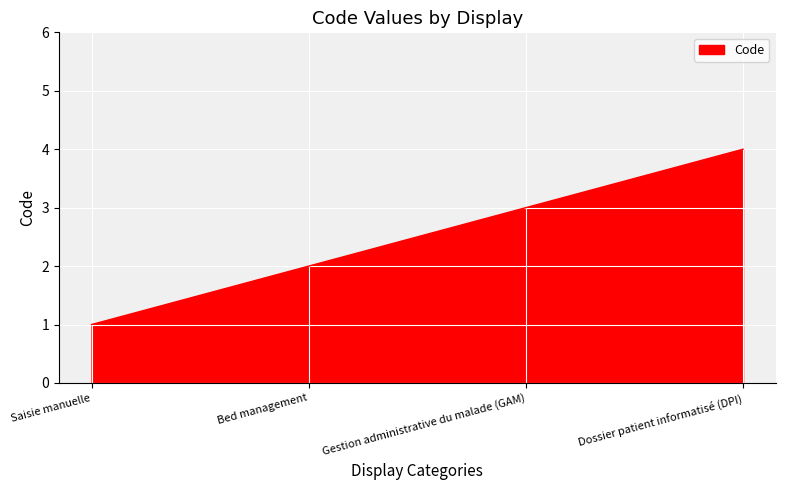

Reading left to right, what are all the values shown in this chart?

Saisie manuelle=1	Bed management=2	Gestion administrative du malade (GAM)=3	Dossier patient informatisé (DPI)=4